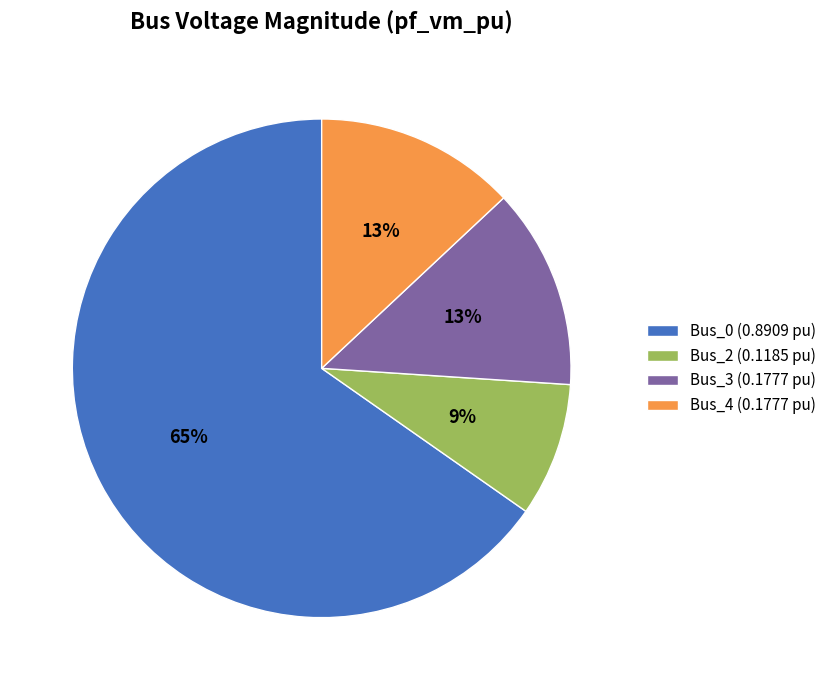

Which category has the smallest portion of the pie?

Bus_2 (0.1185 pu)